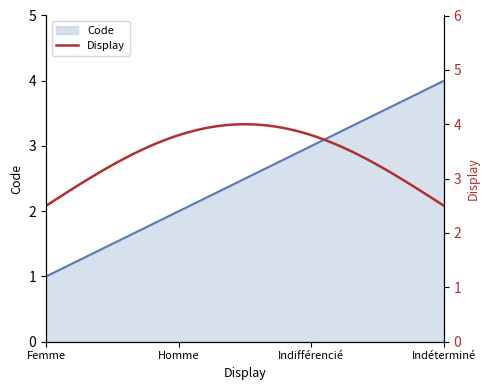

Reading left to right, extract all data points from this chart.

Femme=1	Homme=2	Indifférencié=3	Indéterminé=4